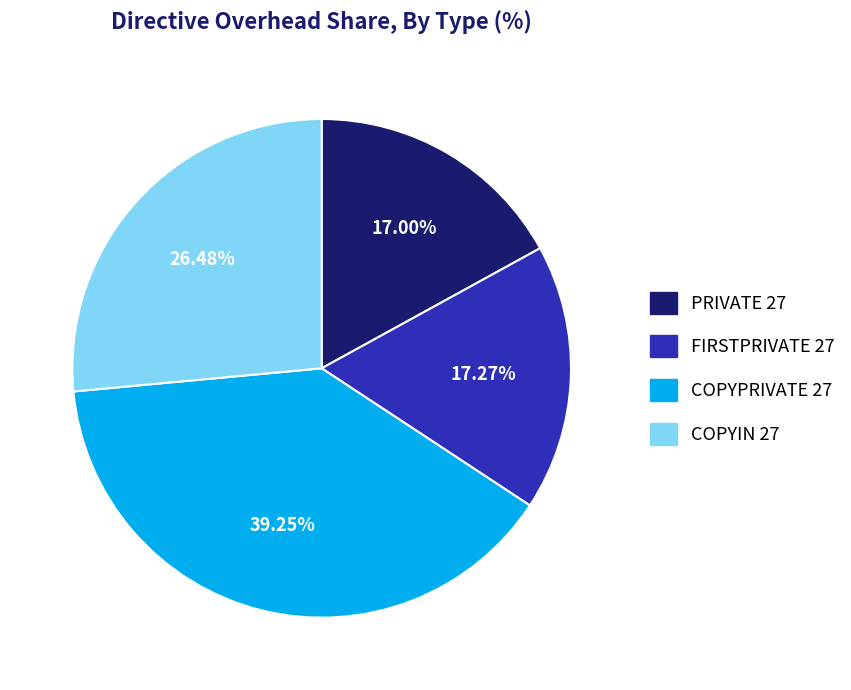

To the nearest percent, what is the average slice percentage?

25%